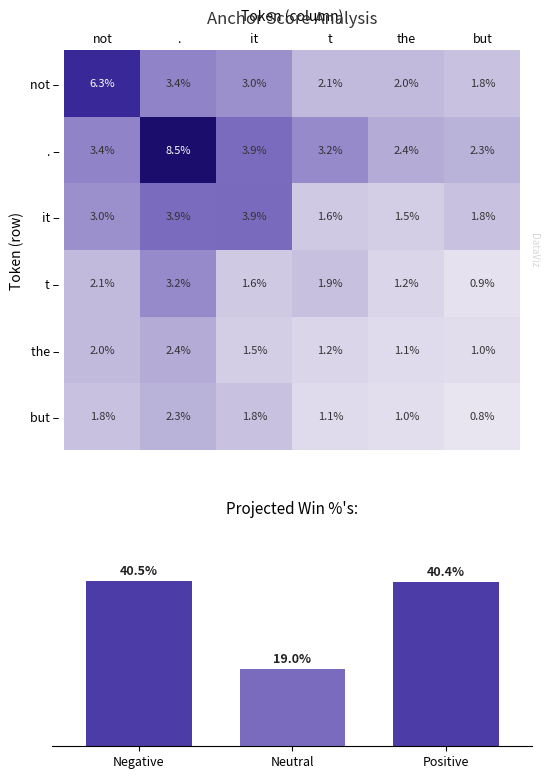

Rank the categories by not – value from highest to lowest.

not, ., it, t, the, but